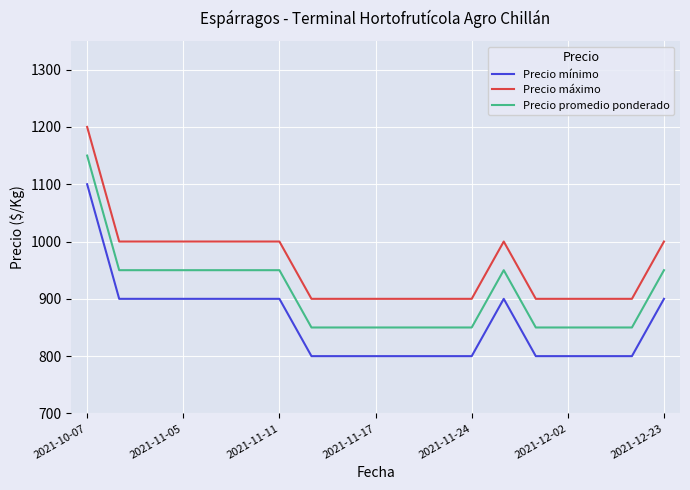

How many Precio mínimo values are between 800 and 900?

18